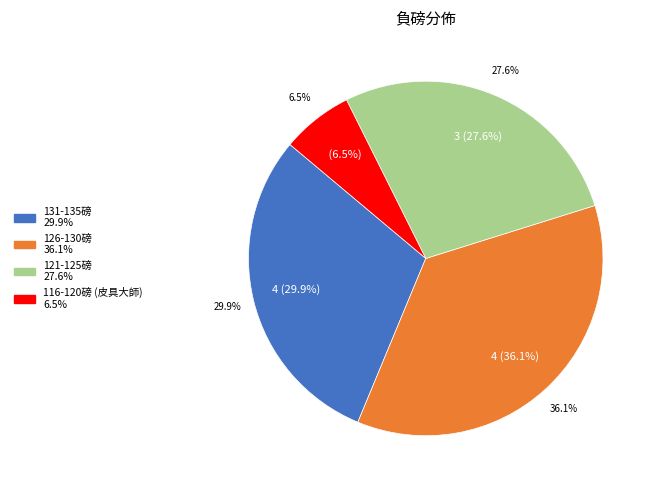

Is there any slice that represents more than half of the pie?

No